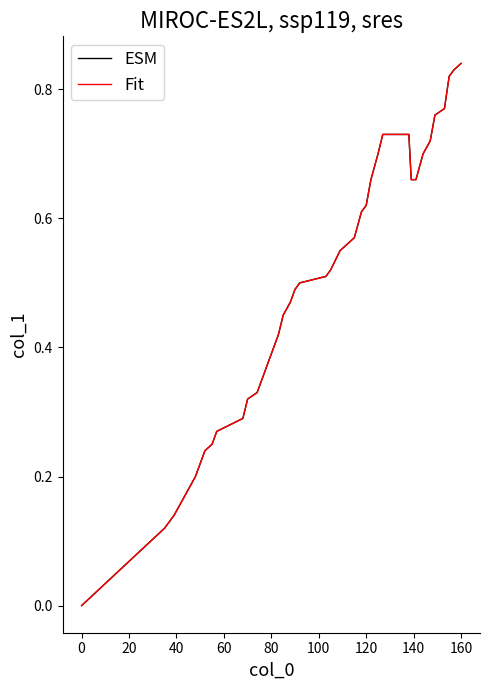

Reading right to left, what are all the values shown in this chart?

ESM: 0.8	0.8	0.8	0.8	0.8	0.7	0.7	0.7	0.7	0.7	0.7	0.7	0.7	0.6	0.6	0.6	0.6	0.6	0.5	0.5	0.5	0.5	0.5	0.5	0.4	0.4	0.4	0.3	0.3	0.3	0.3	0.2	0.2	0.2	0.2	0.2	0.2	0.1	0.1	0.0
Fit: 0.8	0.8	0.8	0.8	0.8	0.7	0.7	0.7	0.7	0.7	0.7	0.7	0.7	0.6	0.6	0.6	0.6	0.6	0.5	0.5	0.5	0.5	0.5	0.5	0.4	0.4	0.4	0.3	0.3	0.3	0.3	0.2	0.2	0.2	0.2	0.2	0.2	0.1	0.1	0.0